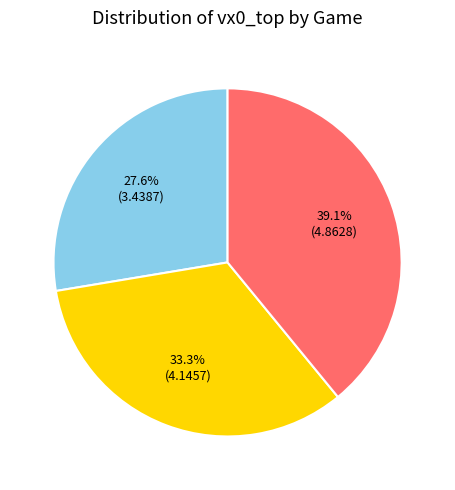

How many segments does this pie chart have?

3